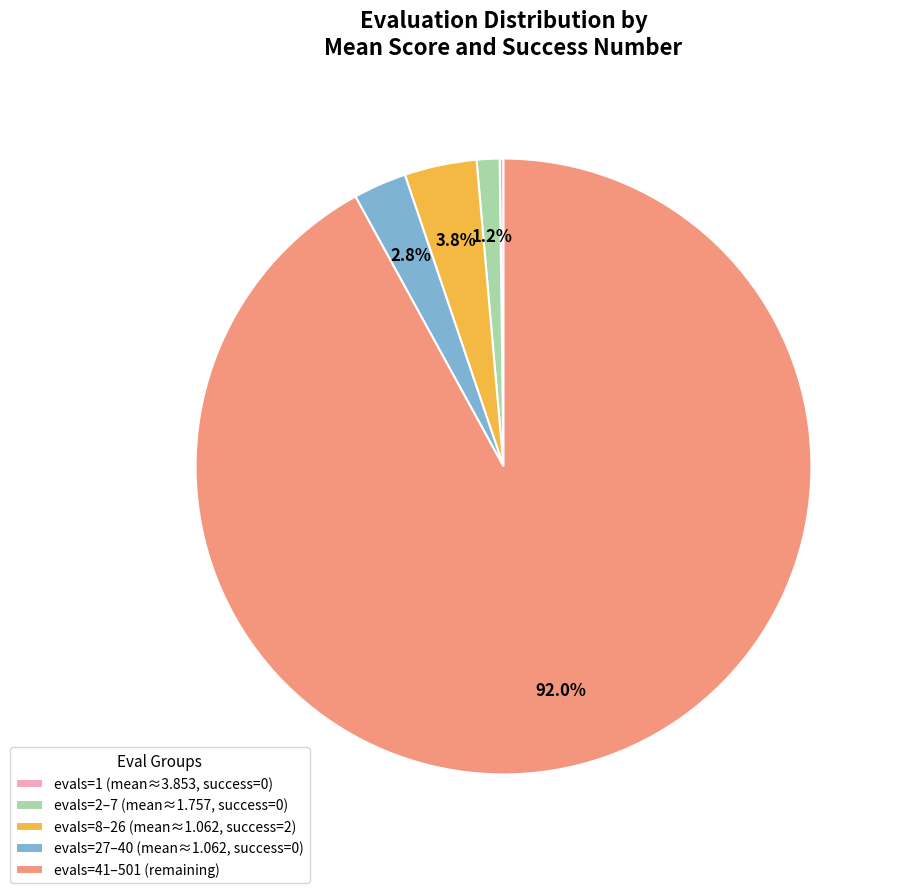

To the nearest percent, what is the average slice percentage?

20%